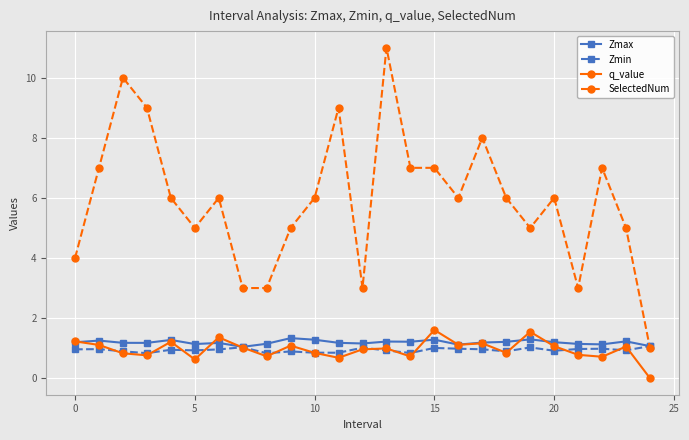

True or false: q_value and SelectedNum intersect in this chart.

False